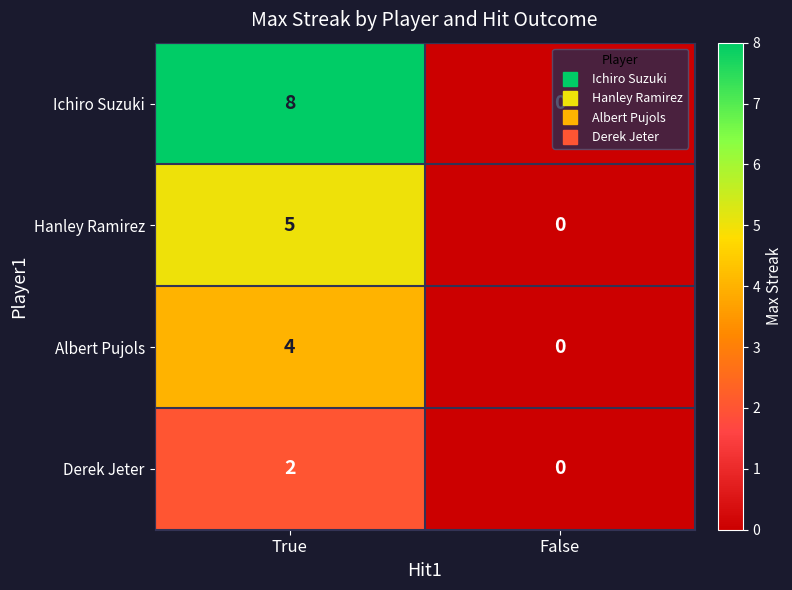

Which series has the largest range (max minus min)?

Ichiro Suzuki